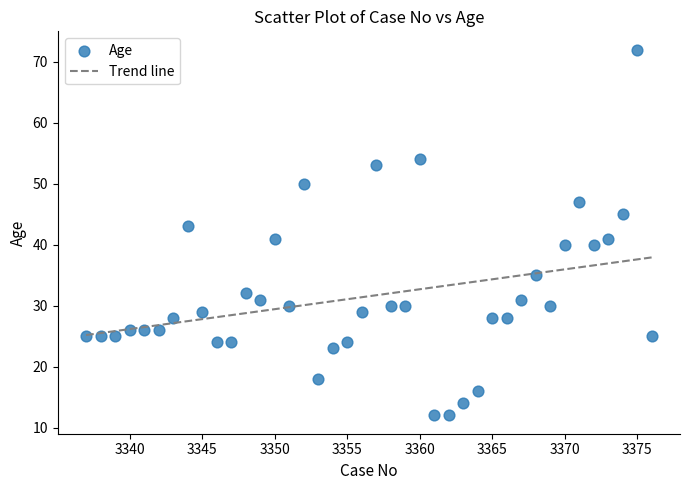

What is the range of X values (max minus min)?

39